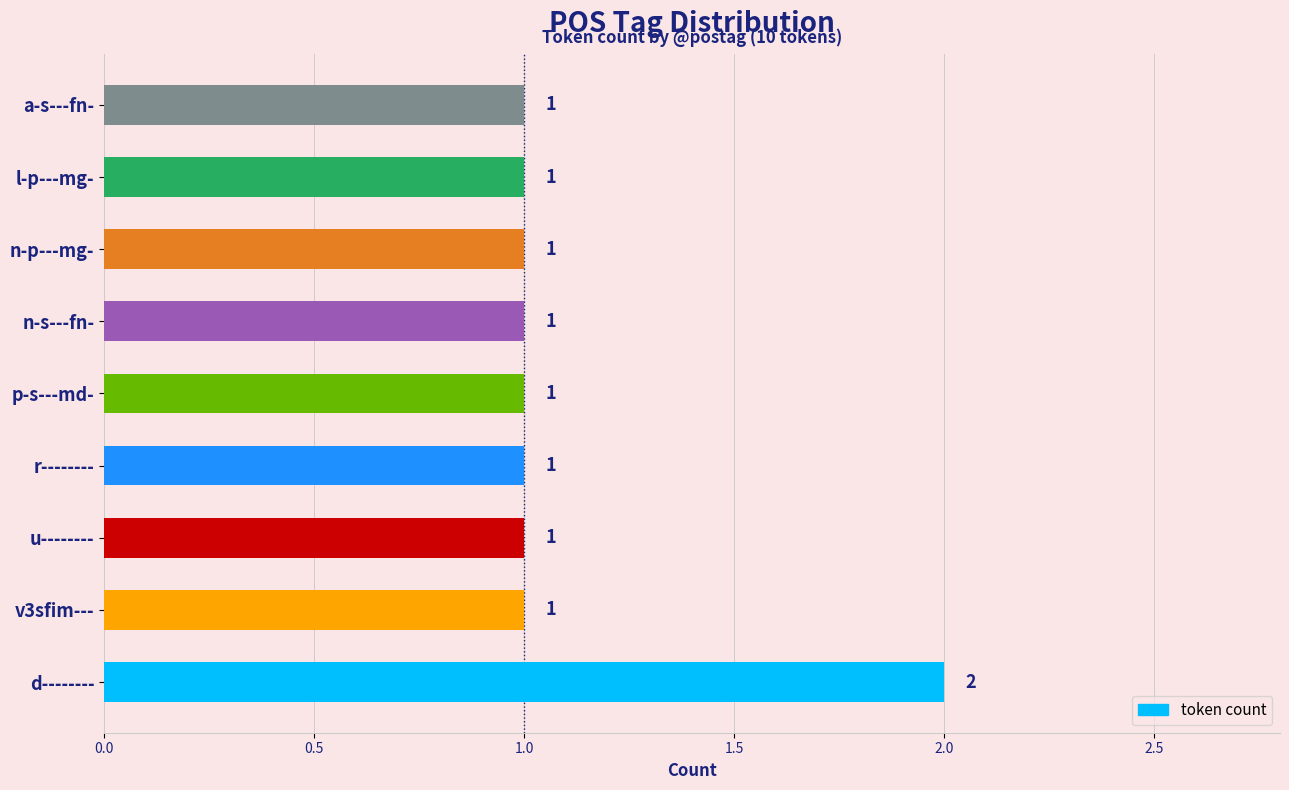

What is the ratio of the value at d-------- to the value at p-s---md-?

2.0